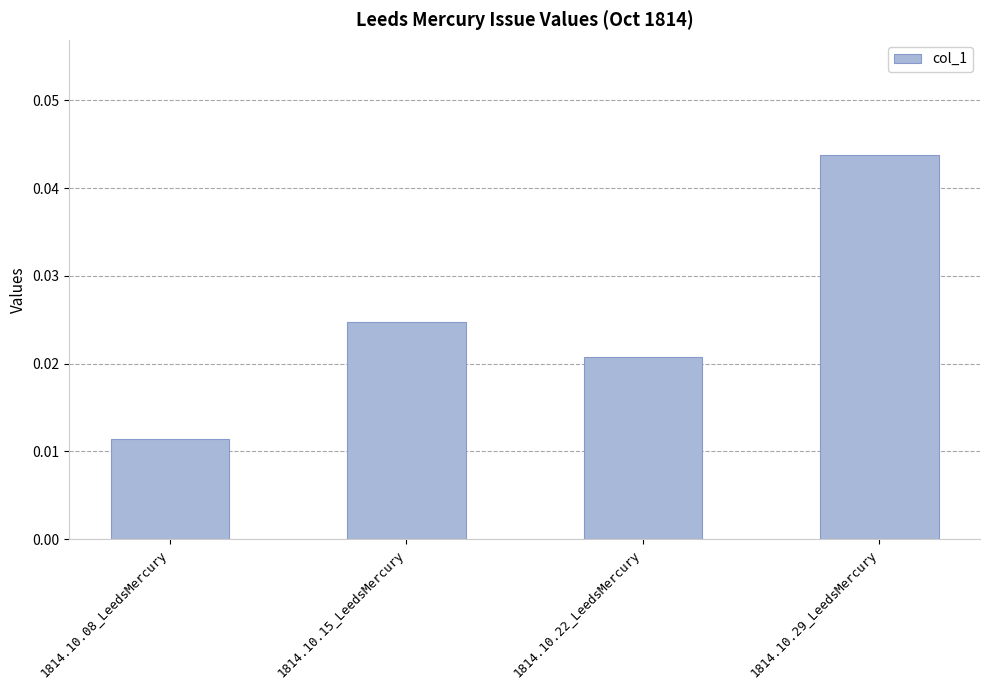

Are the bars grouped side by side (vs. stacked)?

No